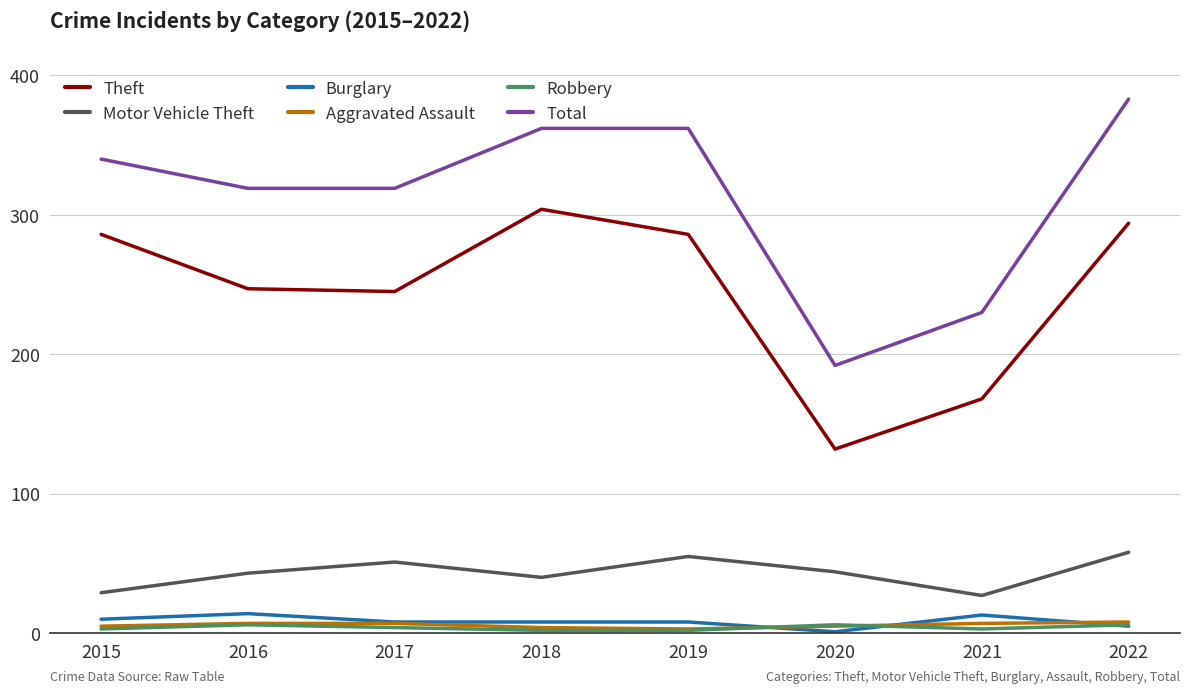

What are all the series names shown in the legend?

Theft, Motor Vehicle Theft, Burglary, Aggravated Assault, Robbery, Total